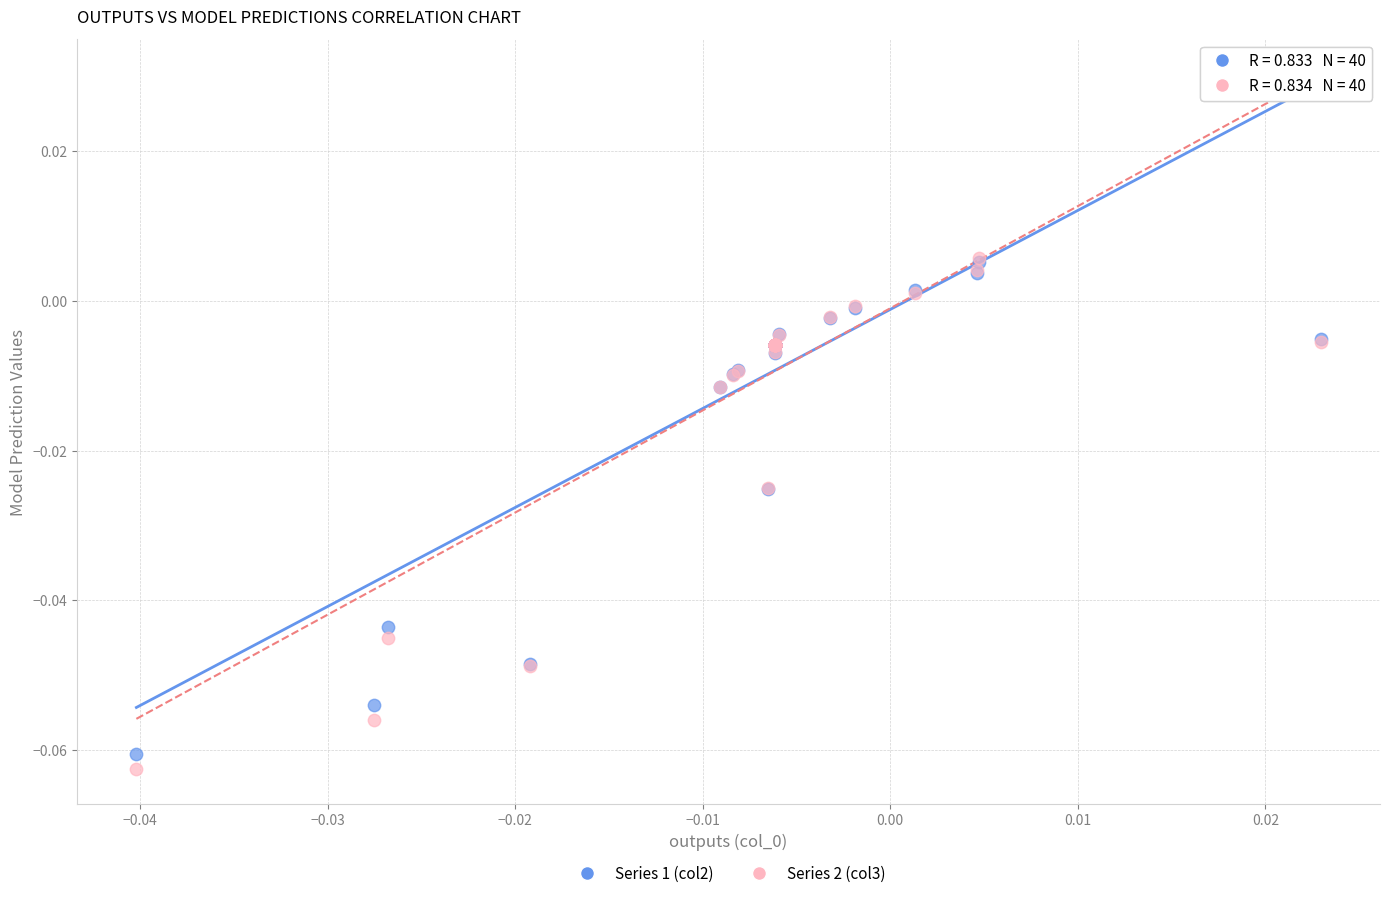

What are all the series names shown in the legend?

Series 1 (col2), Series 2 (col3)